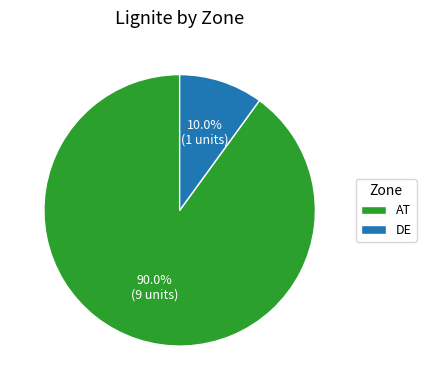

Which category has the smallest portion of the pie?

DE